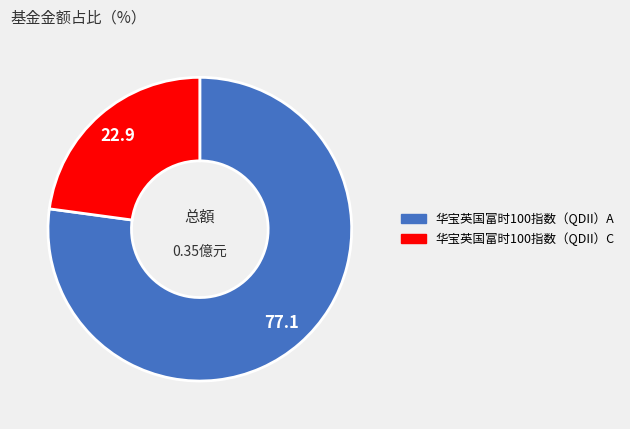

Count the number of slices in the pie.

2